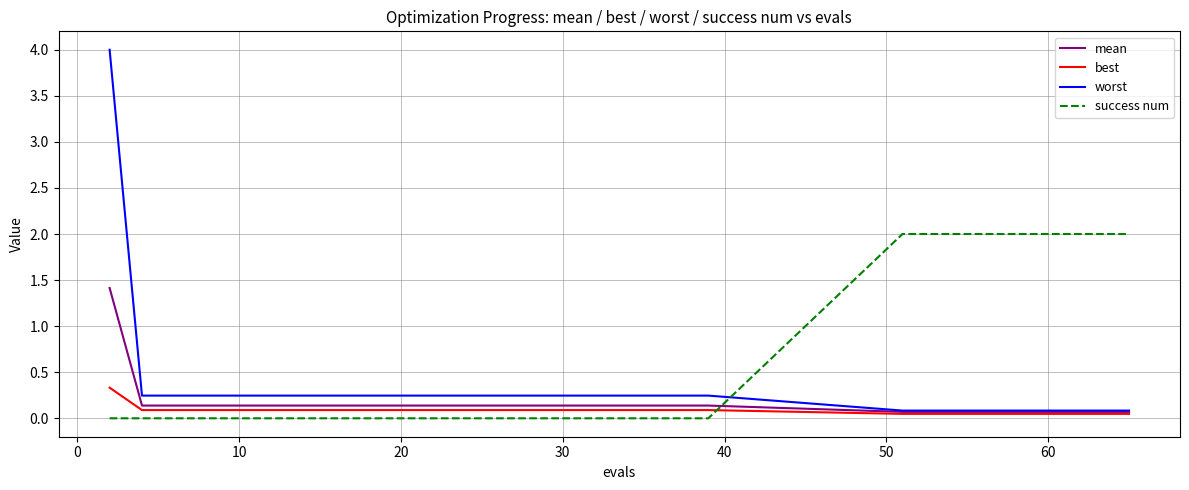

What are all the series names shown in the legend?

mean, best, worst, success num